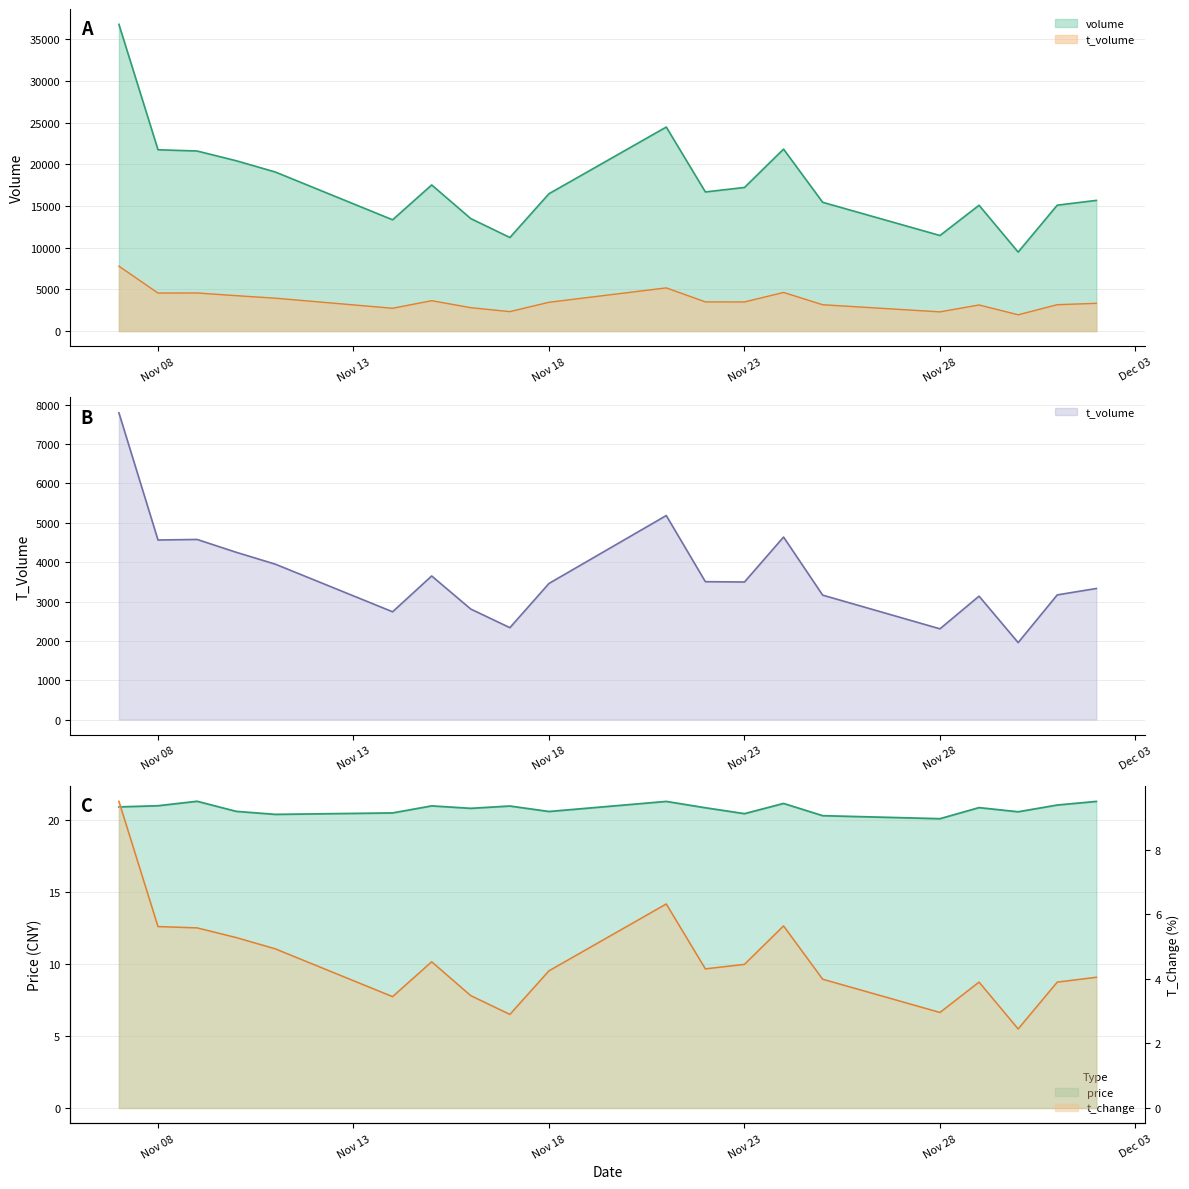

What is the spread (max minus min) of values at 2022-11-30?

9480.5